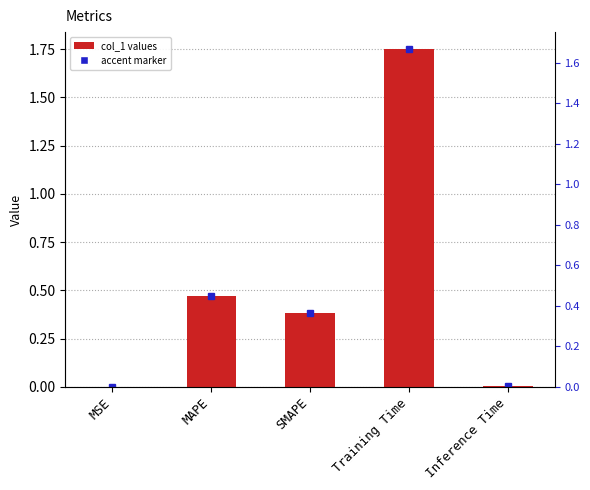

What is the sum of the values at Training Time and Inference Time?

1.8